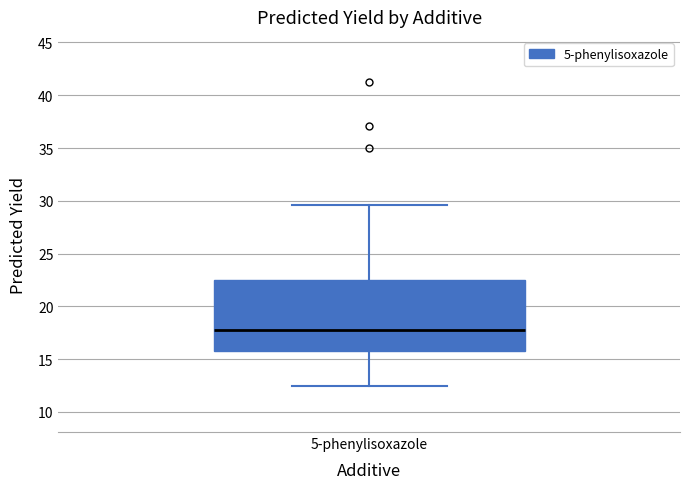

Read this box plot against the y-axis: the position of the median line, the range covered by the box, and the ends of both whiskers. The values are not printed on the chart, so give them approximately, as read against the axis.

median 18.0, box 15.5 to 22.5, whiskers 12.5 to 29.5